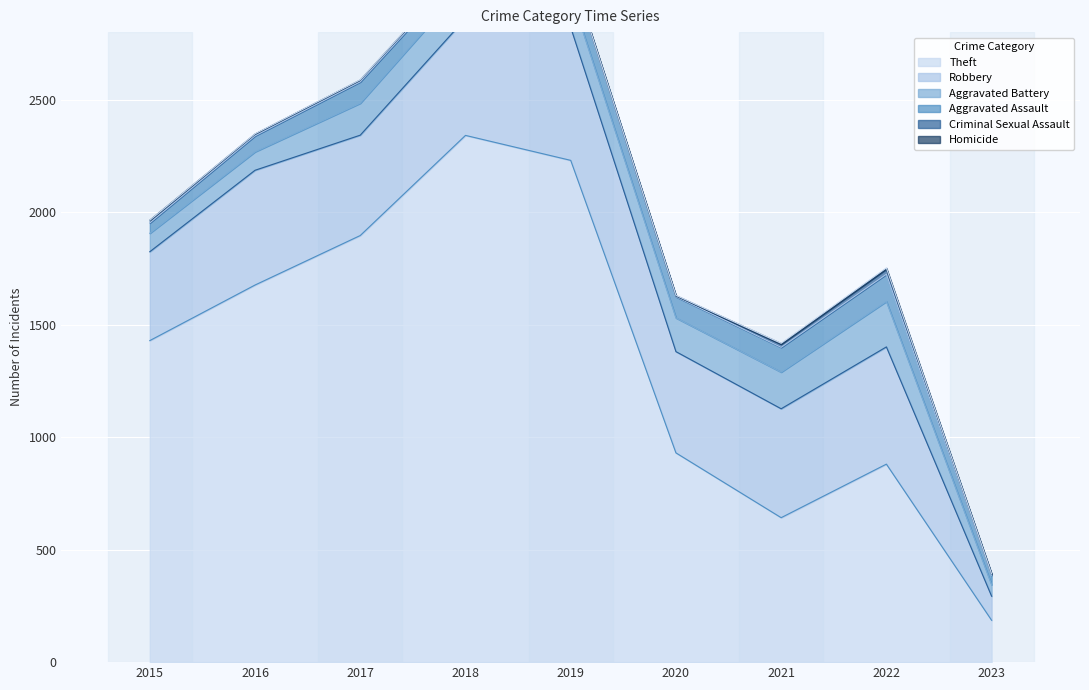

At which category is the sum across all series the highest?

2018